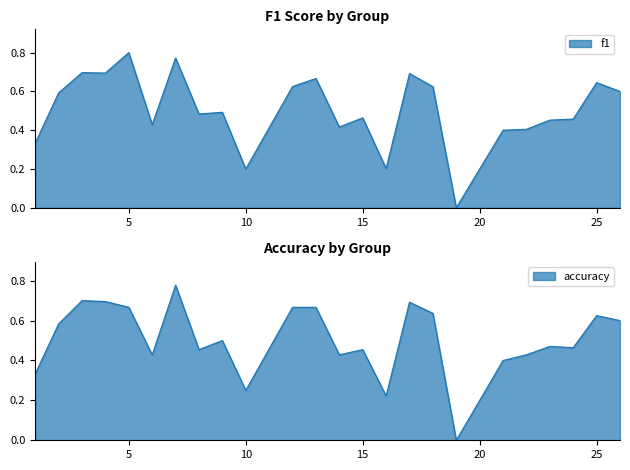

Reading right to left, extract all data points from this chart.

f1: 0.6	0.6	0.5	0.5	0.4	0.4	0.0	0.6	0.7	0.2	0.5	0.4	0.7	0.6	0.2	0.5	0.5	0.8	0.4	0.8	0.7	0.7	0.6	0.3
accuracy: 0.6	0.6	0.5	0.5	0.4	0.4	0.0	0.6	0.7	0.2	0.5	0.4	0.7	0.7	0.2	0.5	0.5	0.8	0.4	0.7	0.7	0.7	0.6	0.3